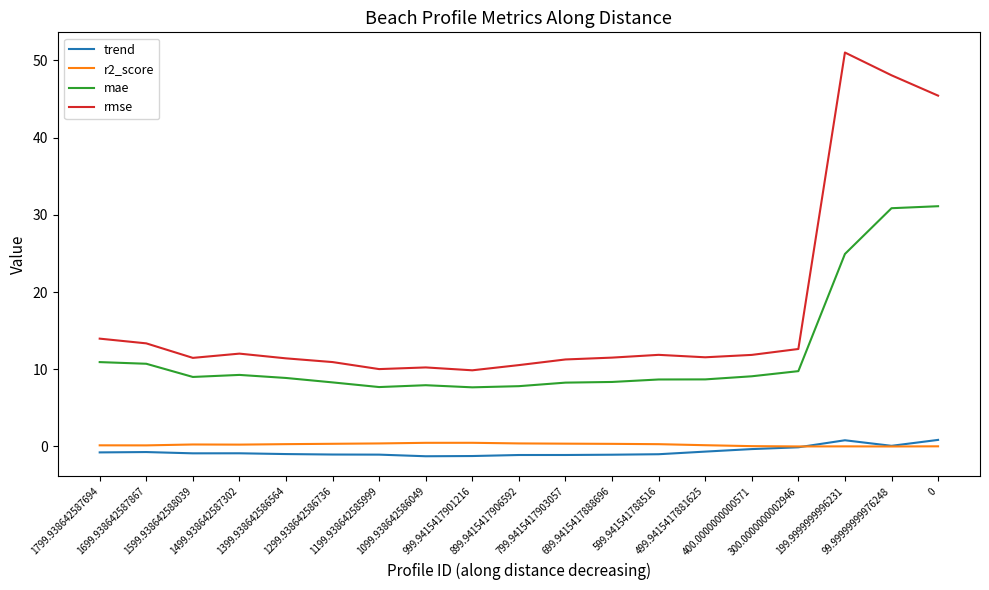

True or false: rmse and mae intersect in this chart.

False